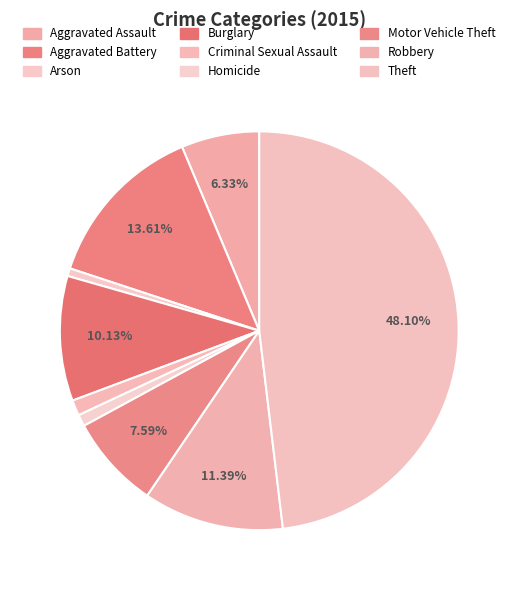

To the nearest percent, what percentage of the pie is Robbery?

11%